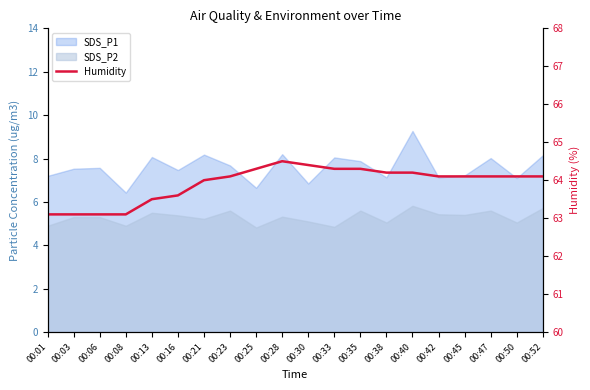

List the labels in order of value, largest first.

00:28, 00:30, 00:25, 00:33, 00:35, 00:38, 00:40, 00:23, 00:42, 00:45, 00:47, 00:50, 00:52, 00:21, 00:16, 00:13, 00:01, 00:03, 00:06, 00:08